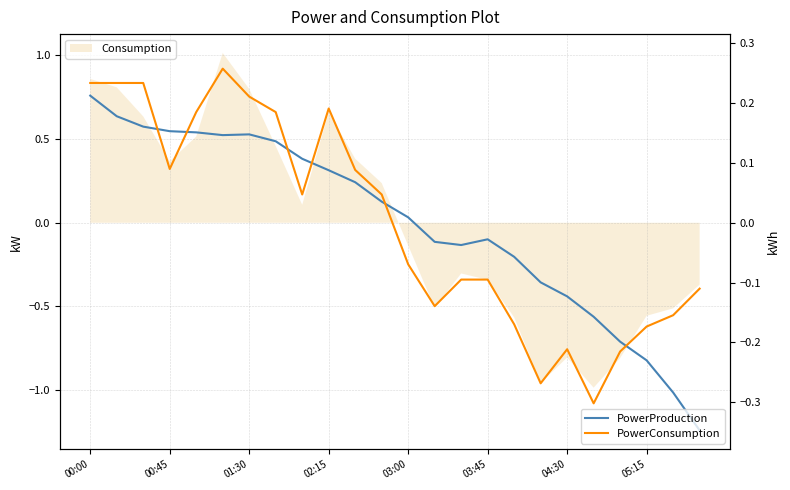

Between 9 and 23, which series saw the biggest shift?

PowerProduction